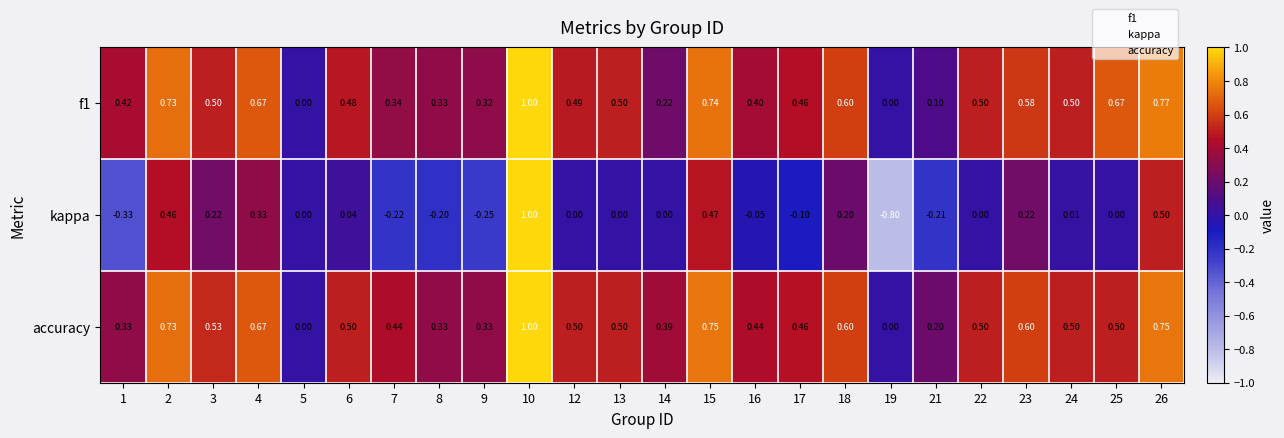

Which series has the largest range (max minus min)?

kappa